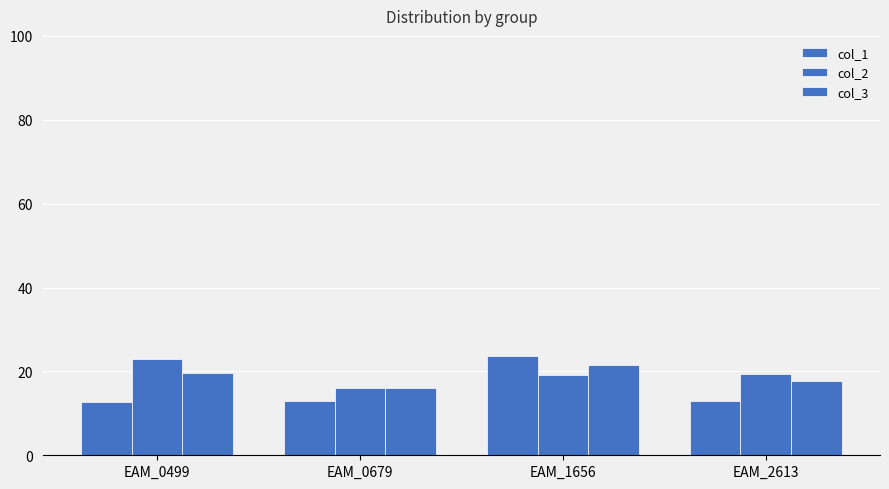

Reading left to right, list all the values displayed in this chart.

col_1: 12.6	13.0	23.7	12.9
col_2: 22.9	16.1	19.0	19.4
col_3: 19.7	16.0	21.5	17.6